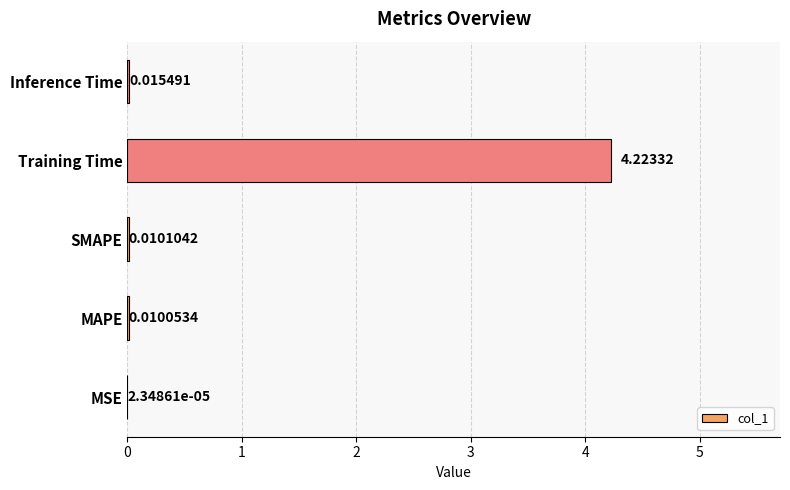

Where is the data nearest to the value 2?

Inference Time